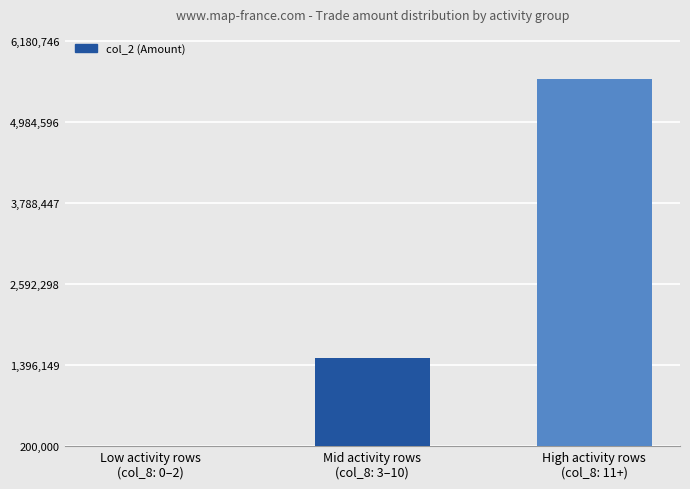

Count the values in the range 170180 to 5618860.

3